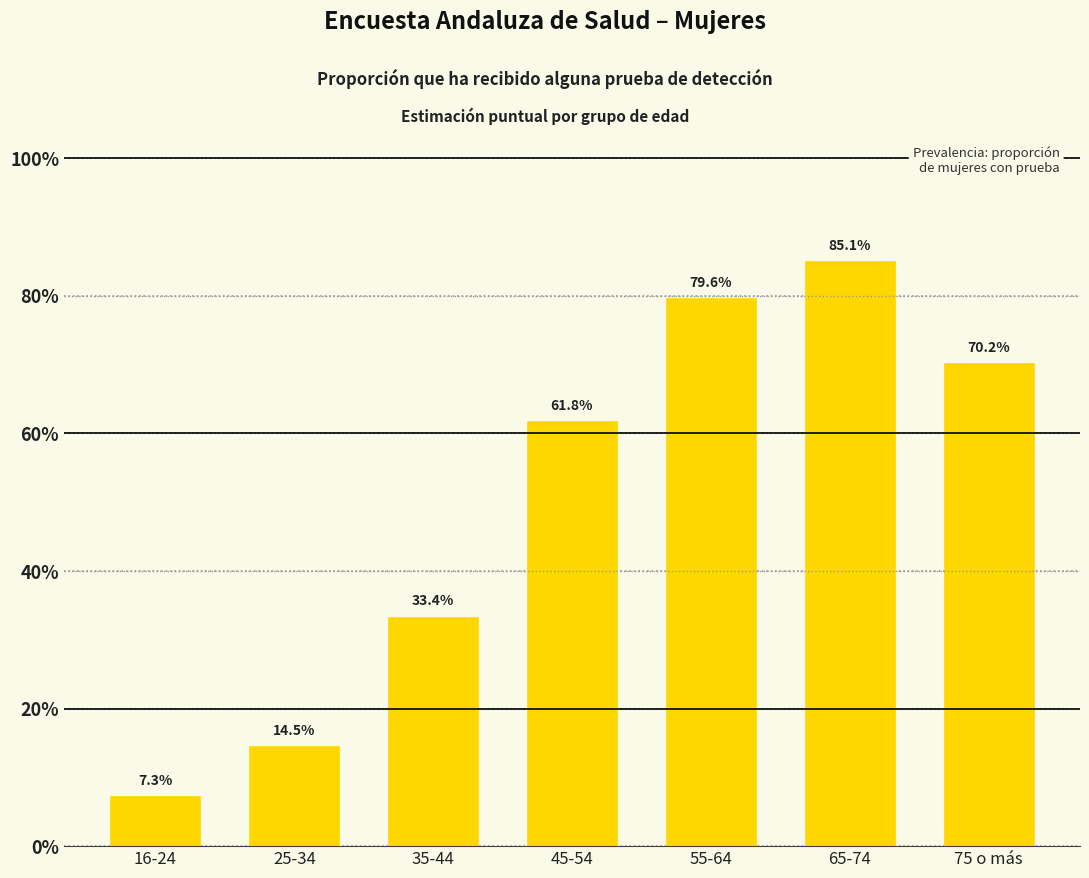

Are the bars horizontal?

No